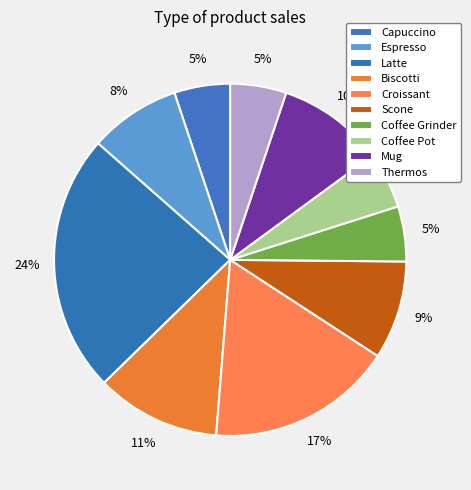

Does Biscotti account for over 50% of the chart?

No